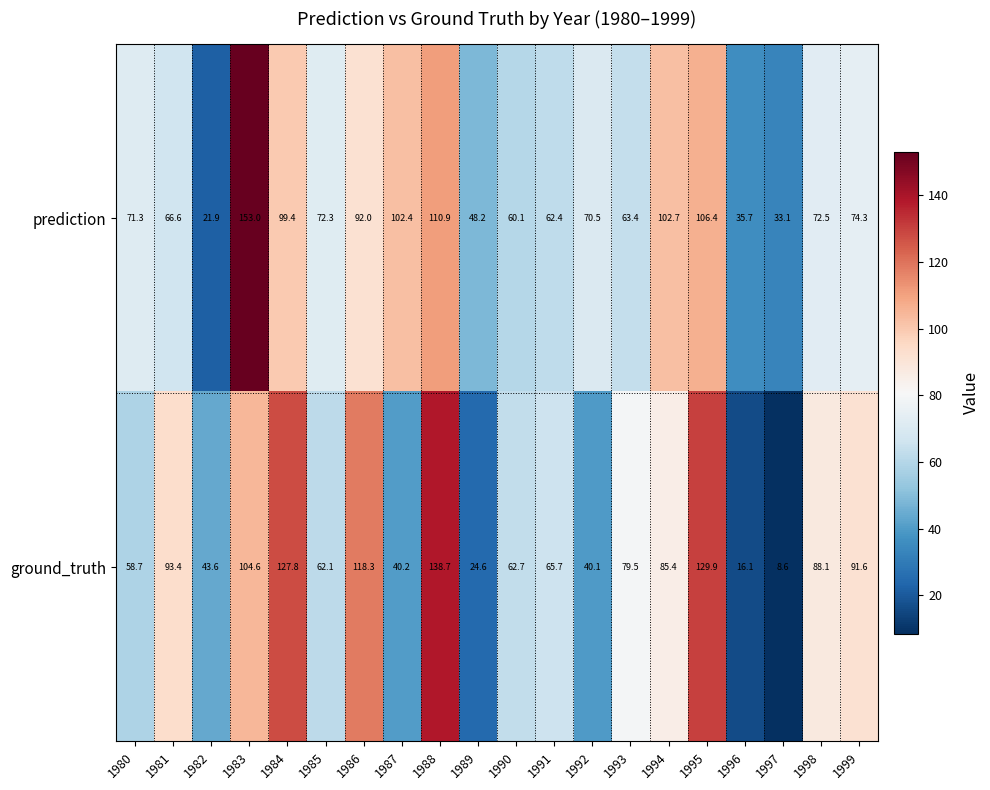

What is the total value across all series at 1982?

65.5